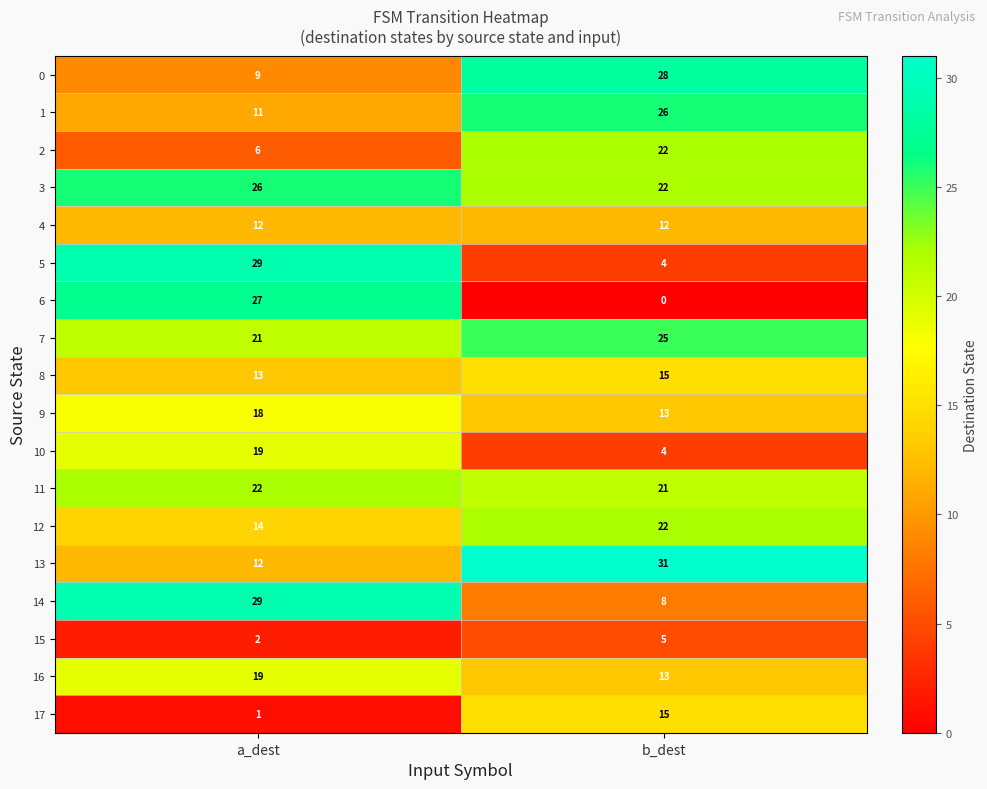

Is it true that 12 equals 14 at a_dest?

True